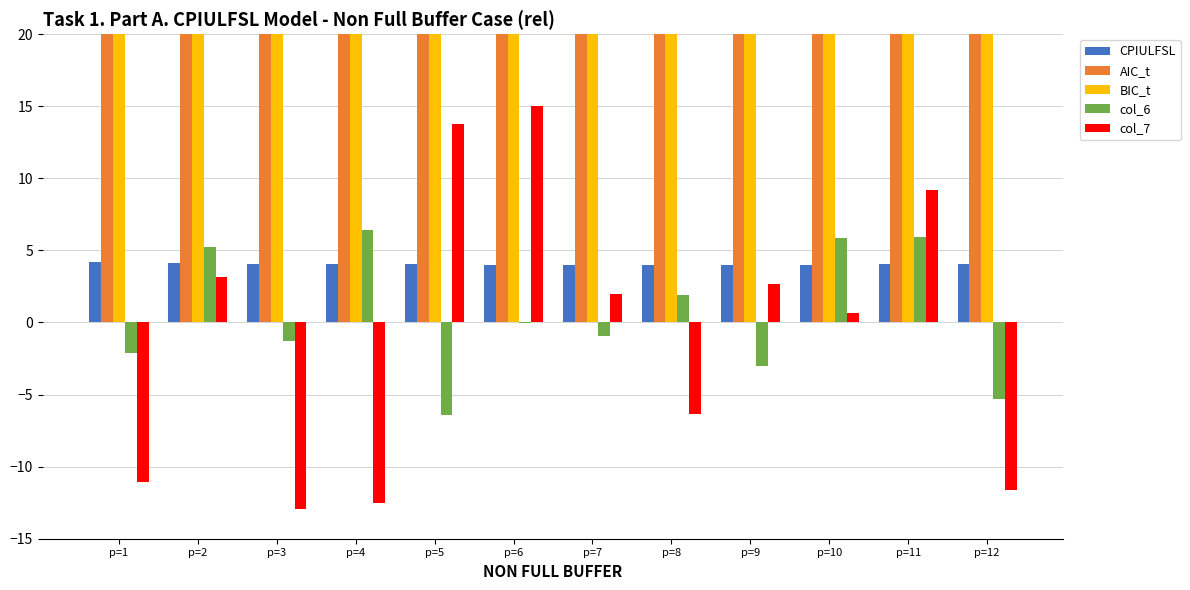

How many groups of bars are there?

12